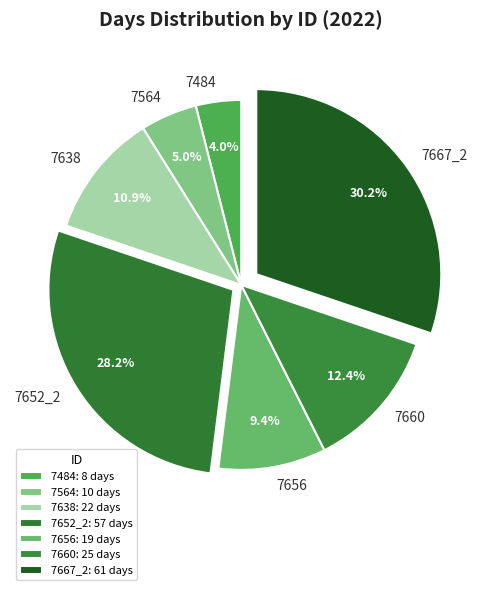

What percentage do 7564 and 7656 together represent?

14.4%